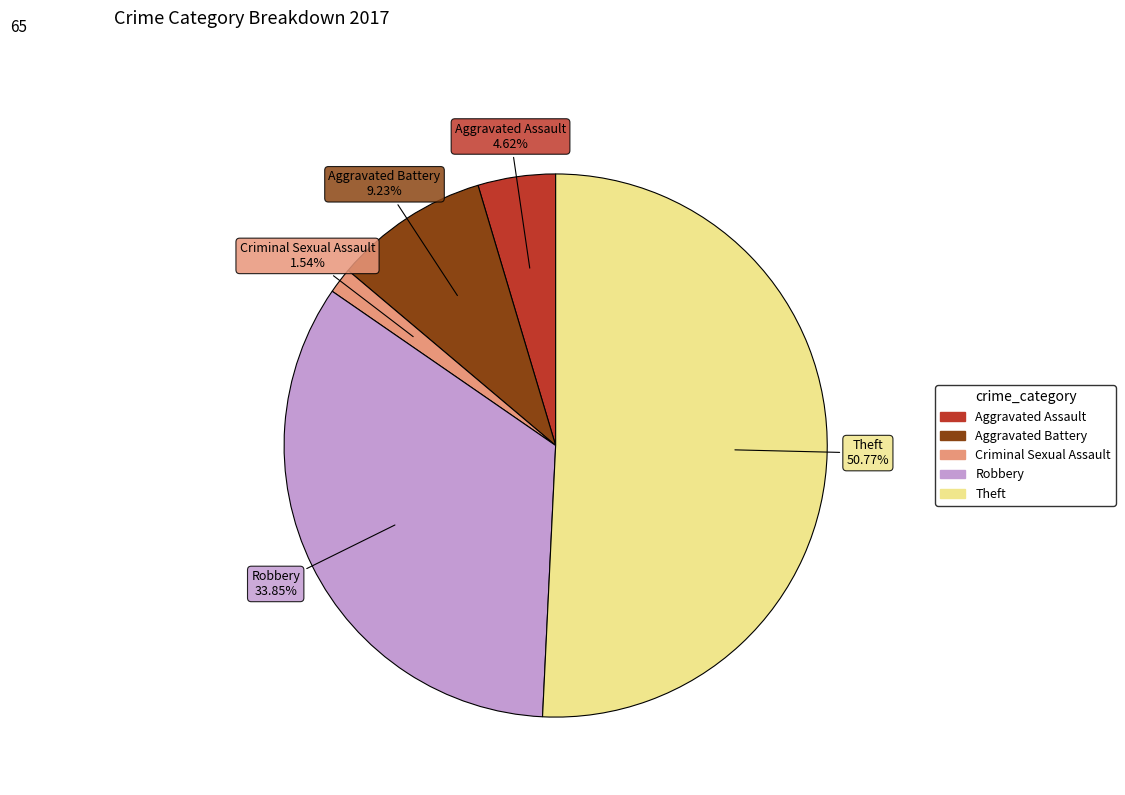

Is it true that Criminal Sexual Assault is 2% of the pie?

True